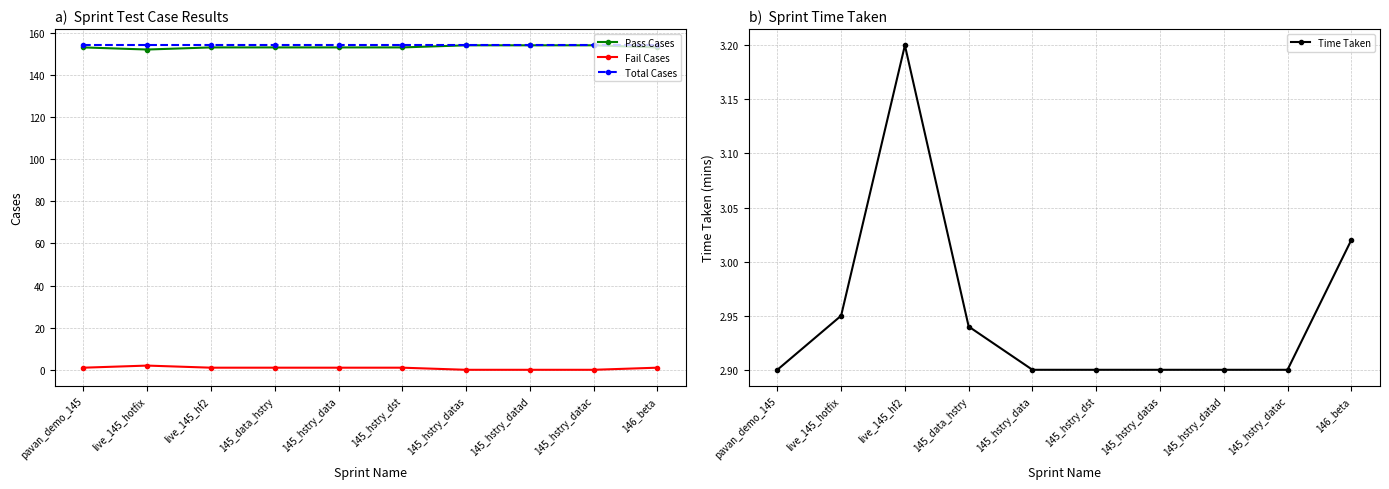

What is the label of the 7th point from the right?

145_data_hstry